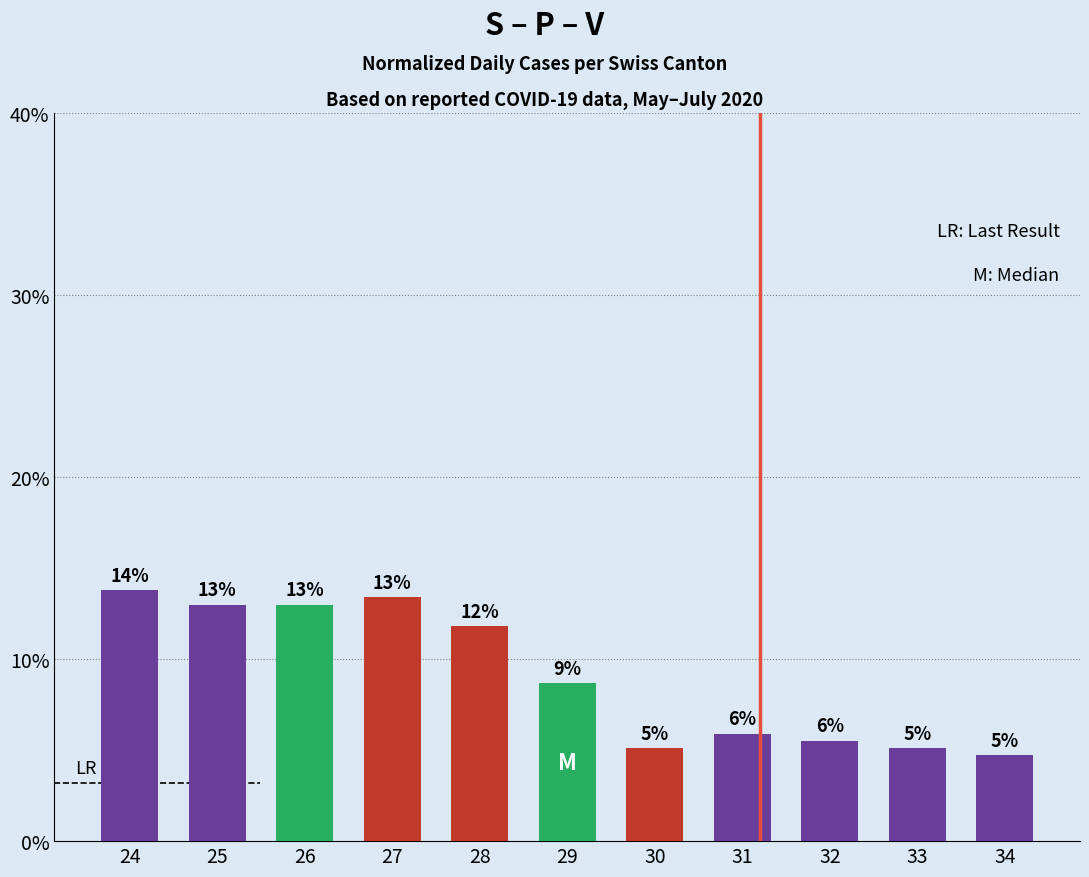

Reading left to right, transcribe all the data shown in this chart.

13.8	13.0	13.0	13.4	11.8	8.7	5.1	5.9	5.5	5.1	4.7